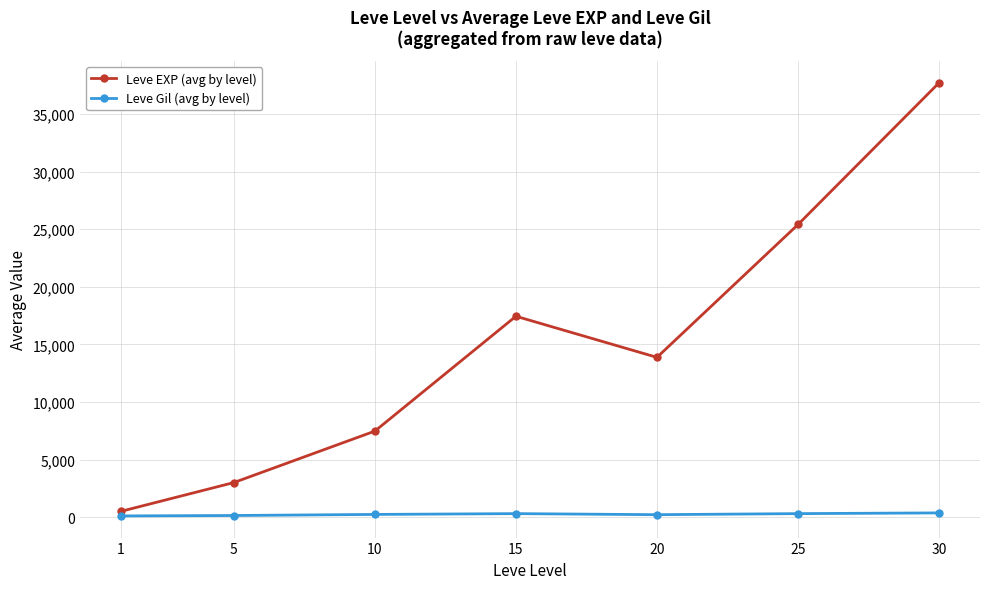

At which category does the chart reach its peak across all series?

30